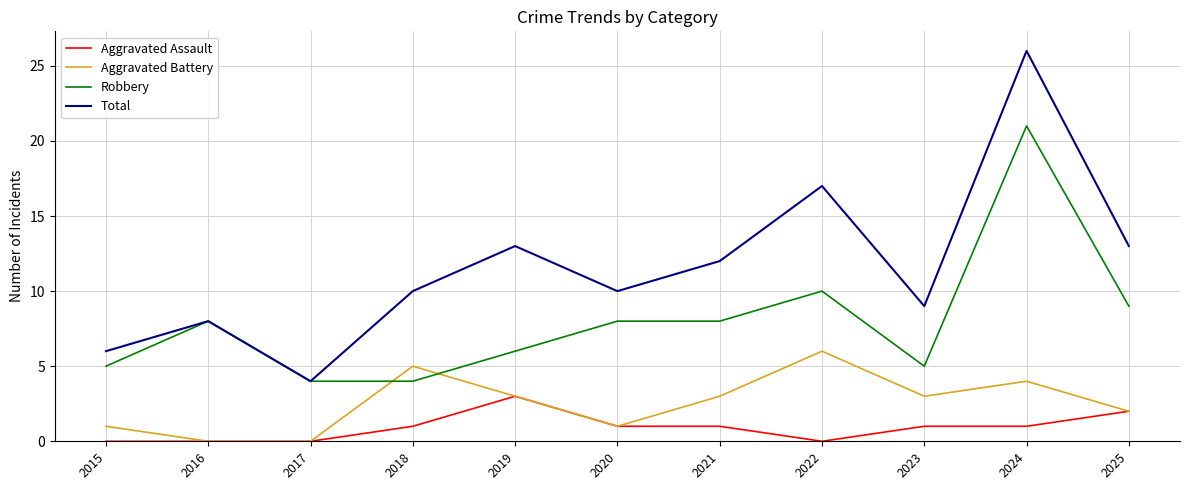

At which category is the sum across all series the highest?

2024